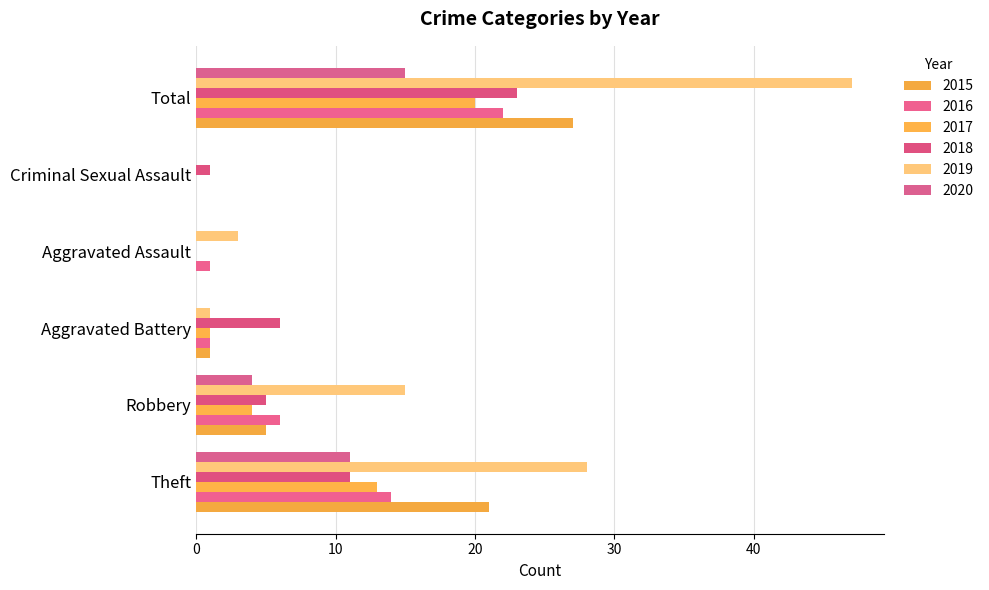

What position from the right is Criminal Sexual Assault?

2